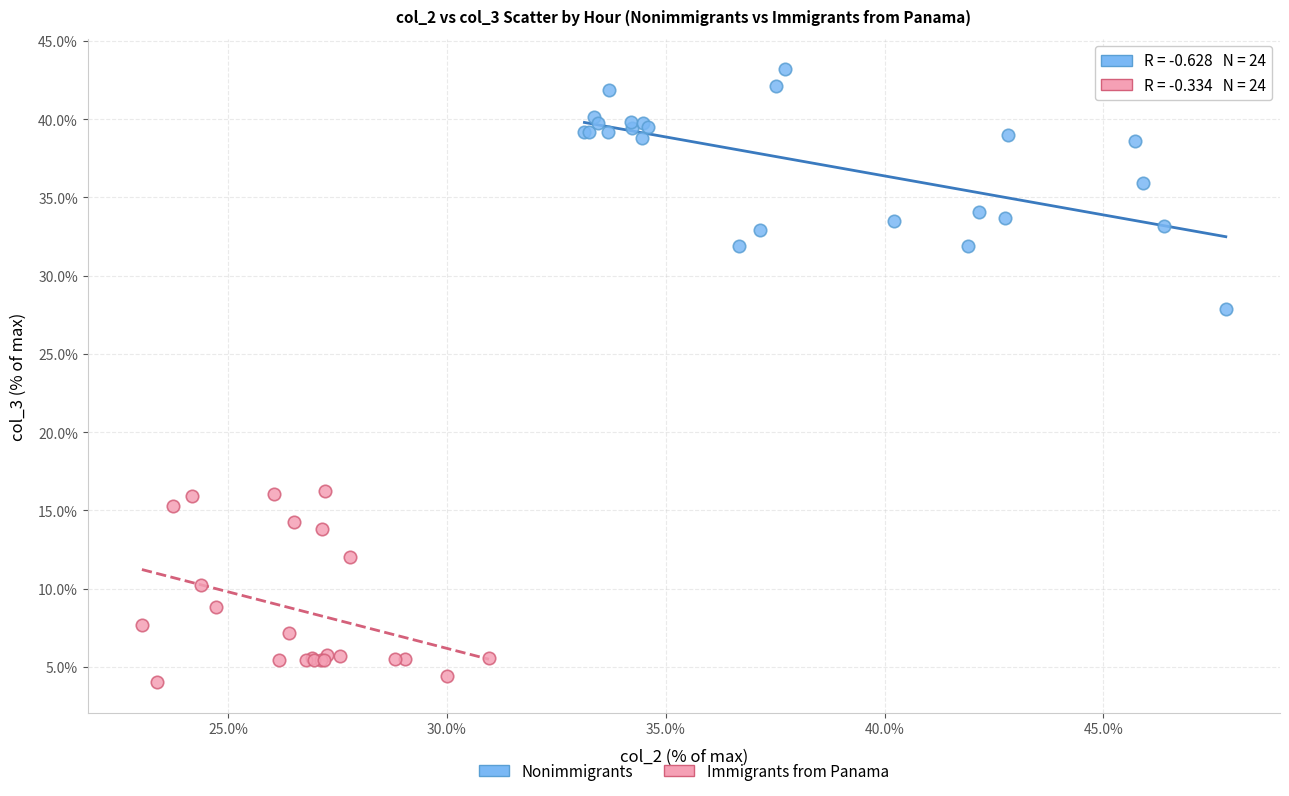

Which series contains the highest Y value?

Nonimmigrants